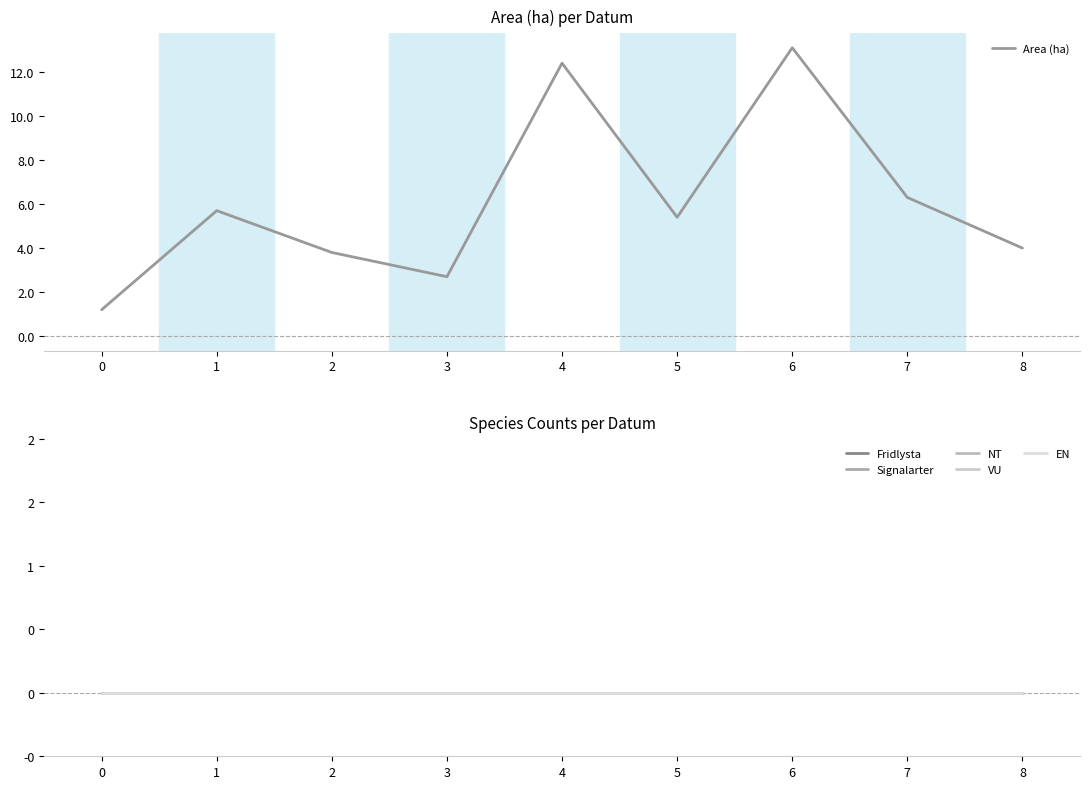

What is the maximum value shown in the chart?

13.1